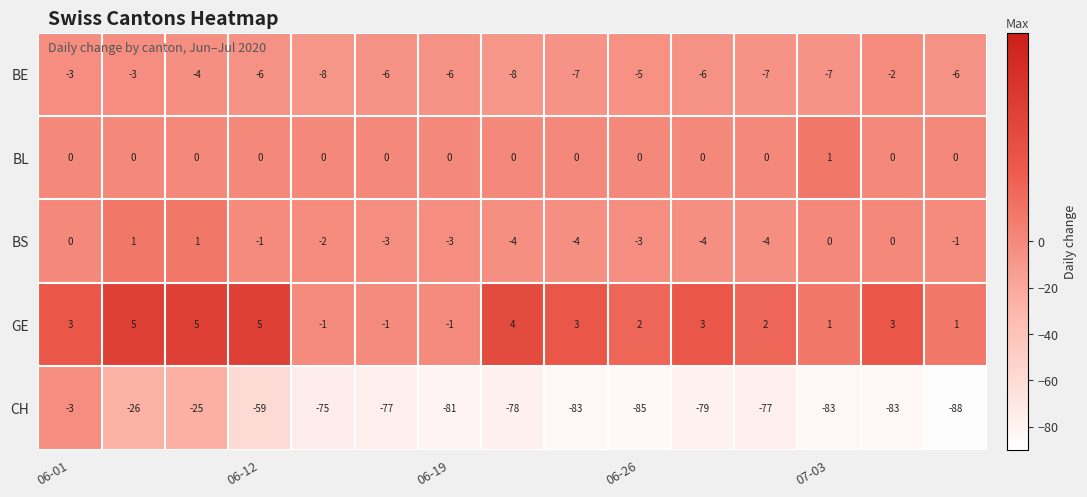

How many distinct data groups are displayed?

5